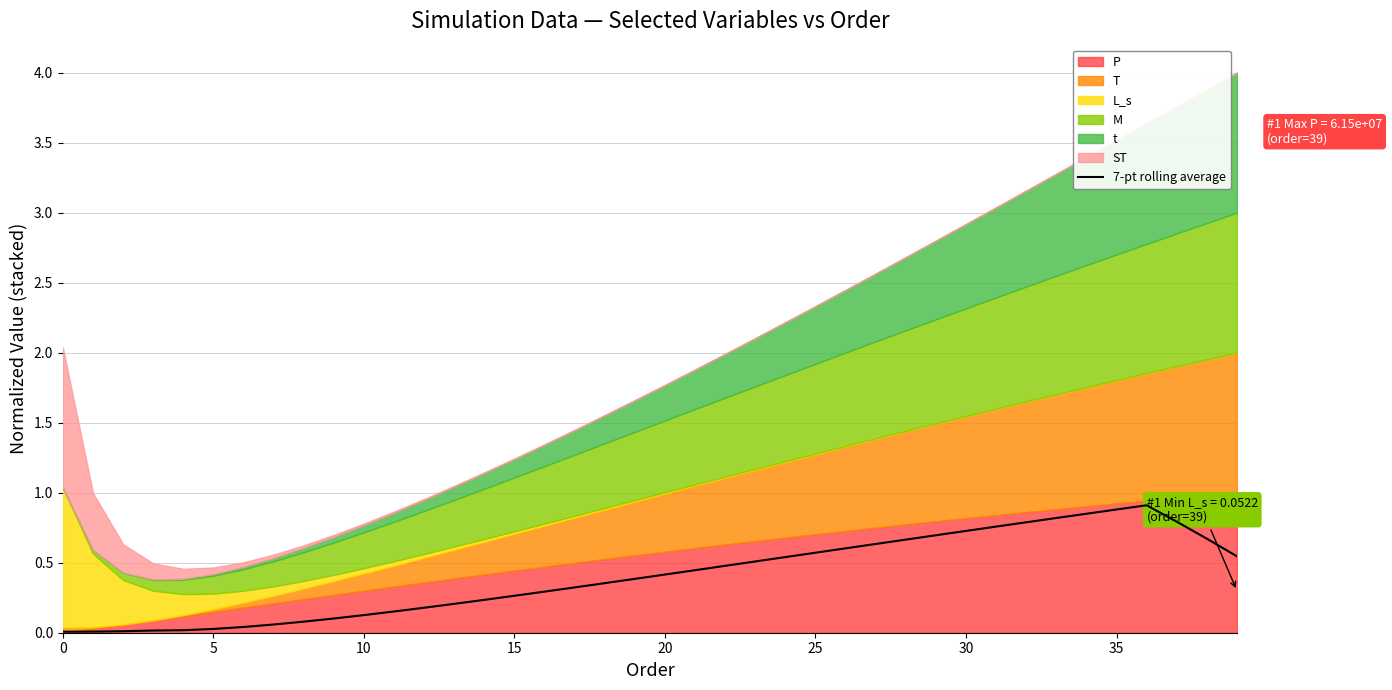

The value of 7-pt rolling average at 30 is 0.7. True or false?

True